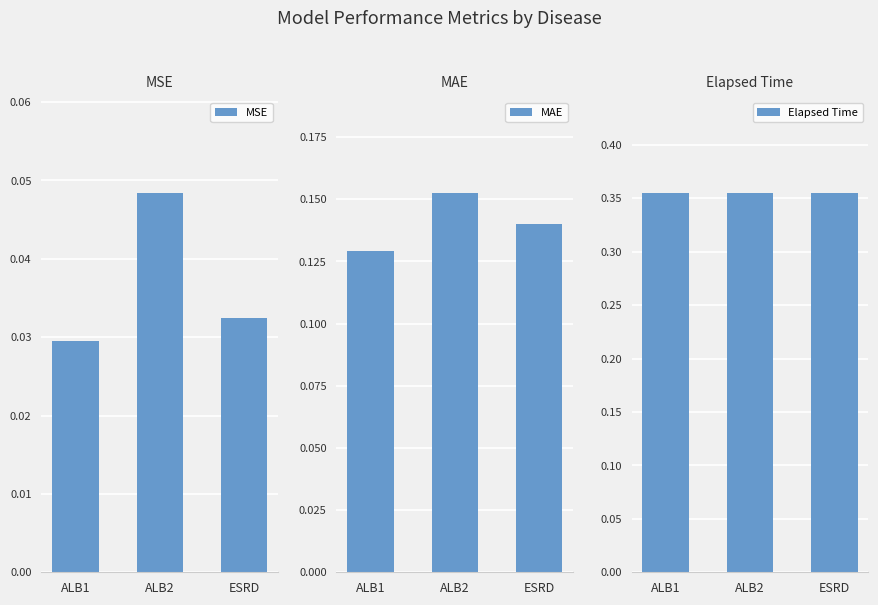

What is the total value across all series at ALB2?

0.6